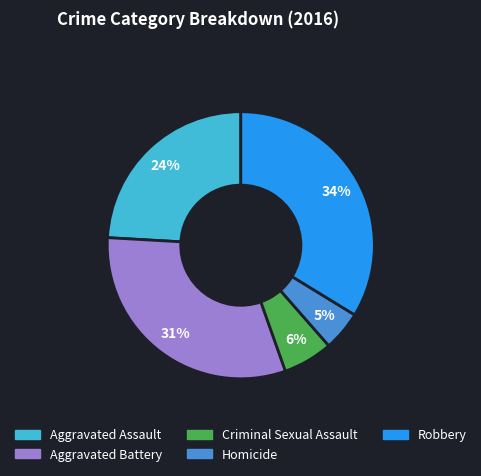

Which category has the smallest portion of the pie?

Homicide